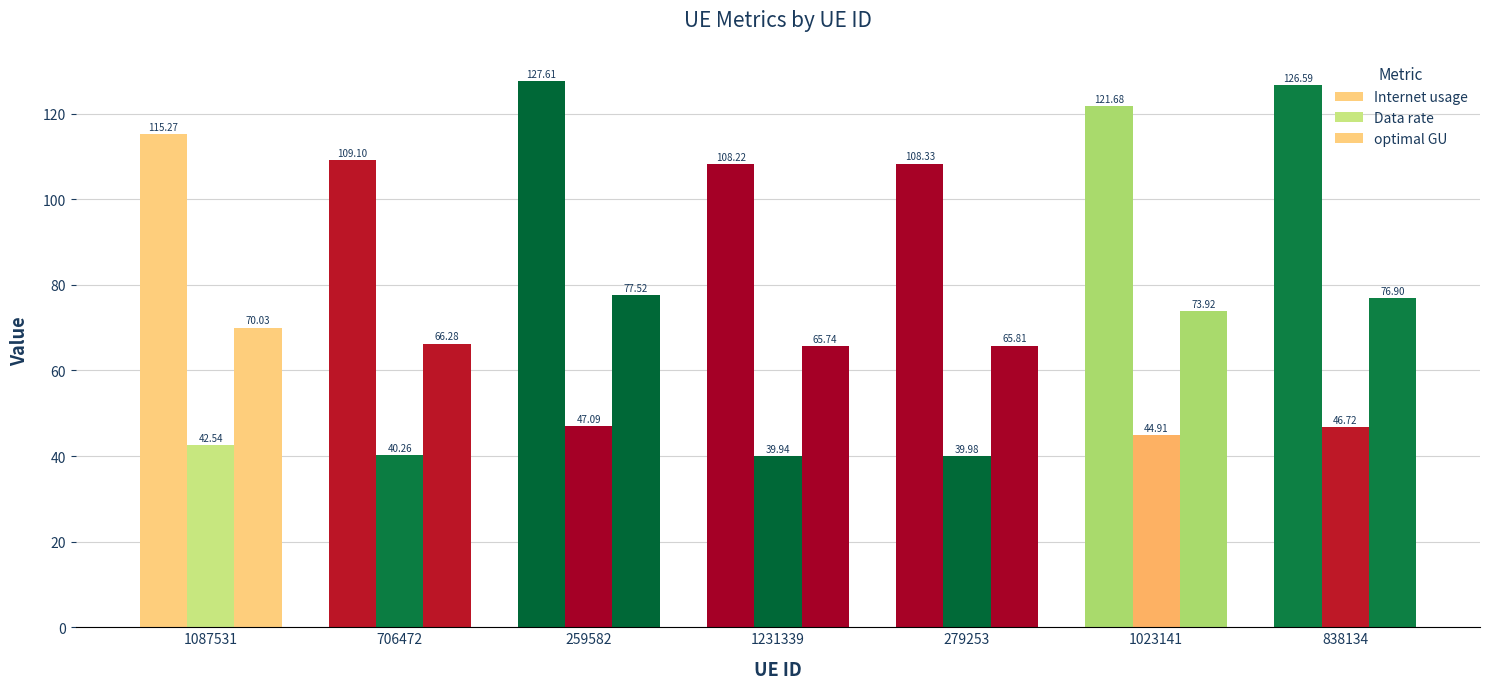

How many bars are there in each group?

3